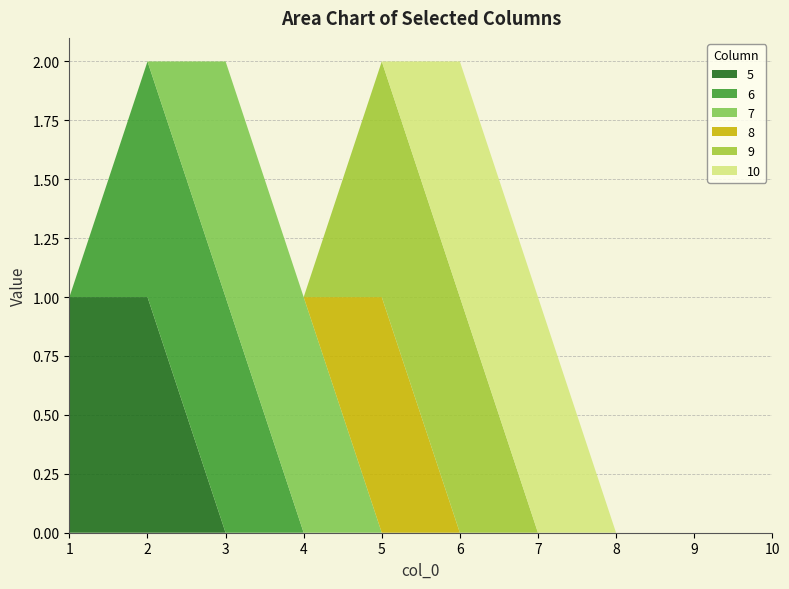

Reading right to left, transcribe all the data shown in this chart.

5: 10=0	9=0	8=0	7=0	6=0	5=0	4=0	3=0	2=1	1=1
6: 10=0	9=0	8=0	7=0	6=0	5=0	4=0	3=1	2=1	1=0
7: 10=0	9=0	8=0	7=0	6=0	5=0	4=1	3=1	2=0	1=0
8: 10=0	9=0	8=0	7=0	6=0	5=1	4=0	3=0	2=0	1=0
9: 10=0	9=0	8=0	7=0	6=1	5=1	4=0	3=0	2=0	1=0
10: 10=0	9=0	8=0	7=1	6=1	5=0	4=0	3=0	2=0	1=0